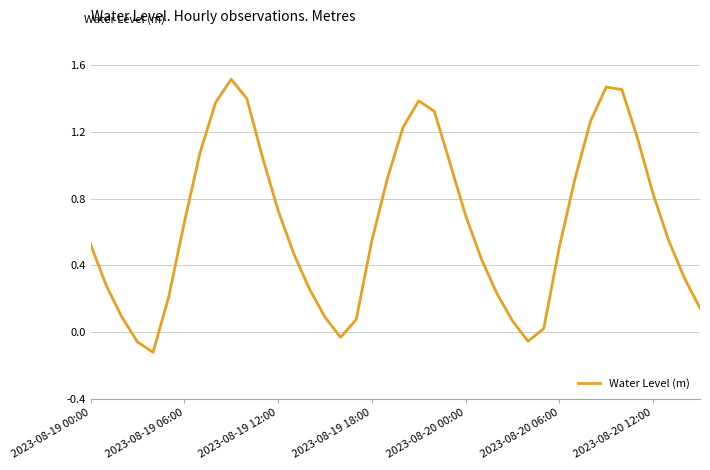

How many lines are shown in the chart?

1